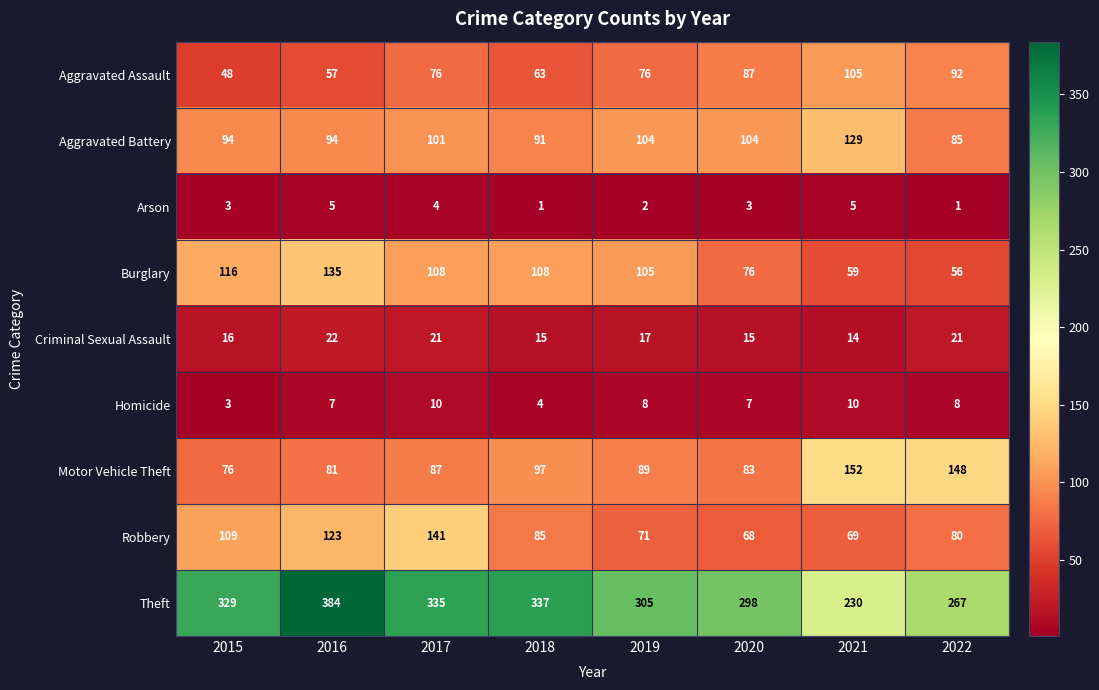

Which series has the widest spread of values?

Theft